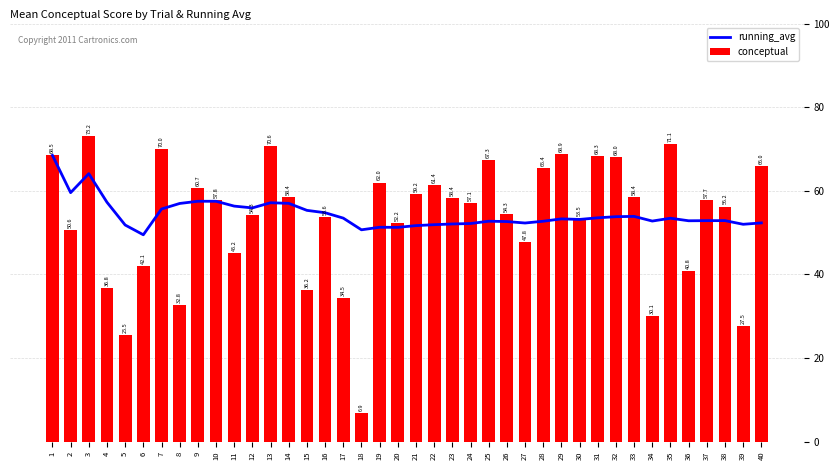

What is the value of the running_avg bar at the 7th from the left?

55.6